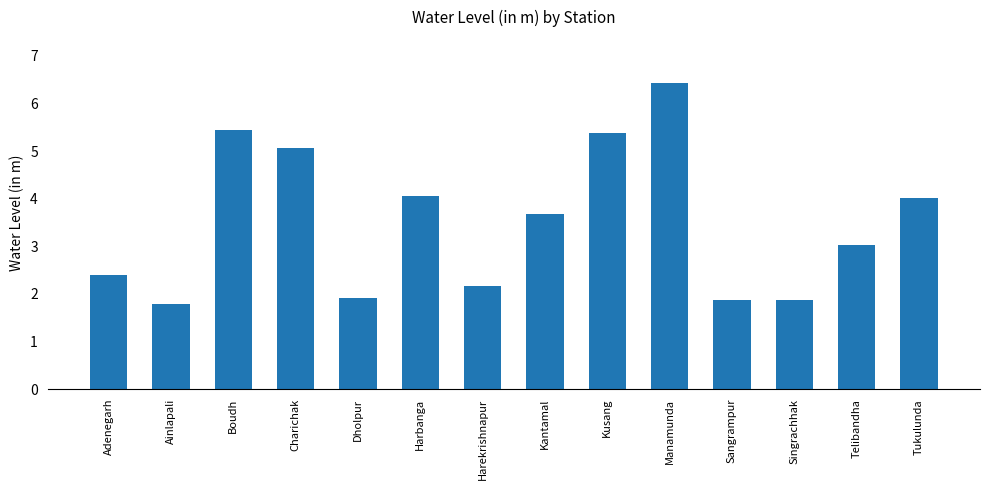

What is the sum of the values at Kusang and Telibandha?

8.4